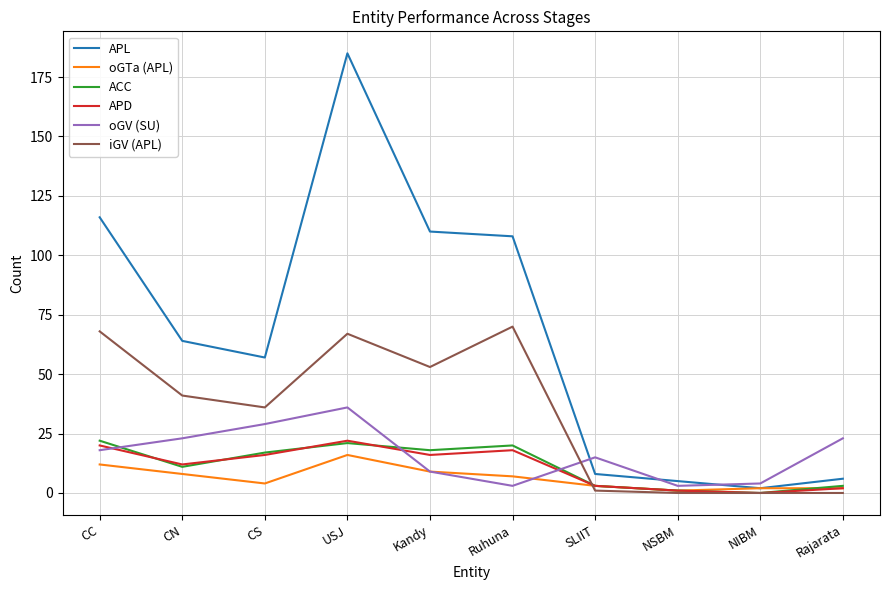

Which series has the largest range (max minus min)?

APL